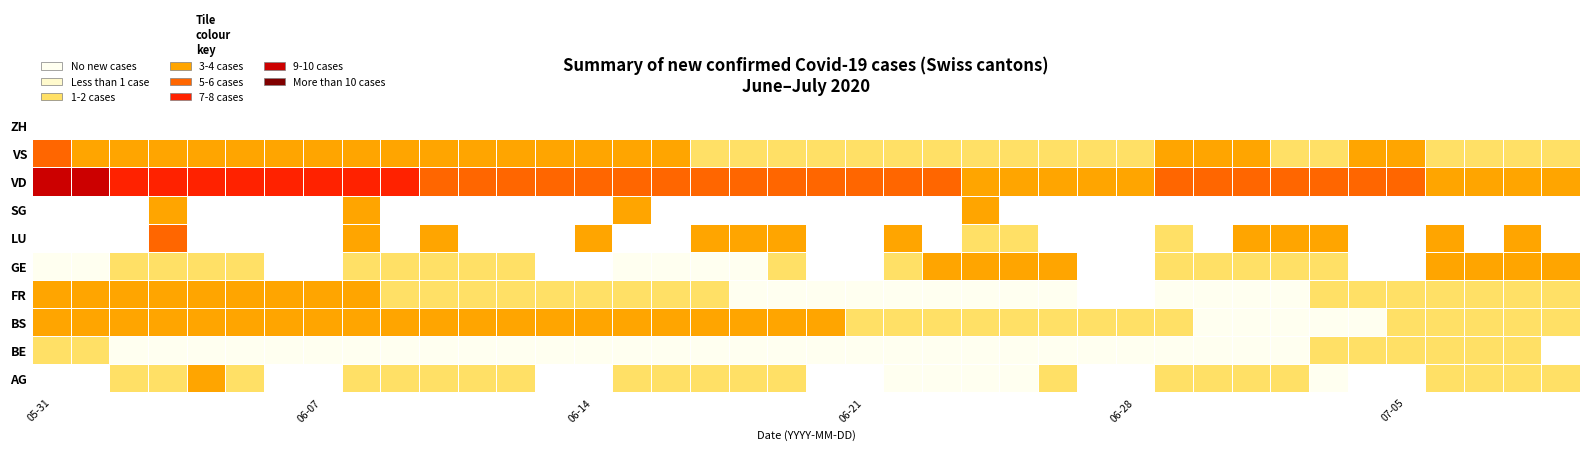

Count the number of categories in the chart.

40